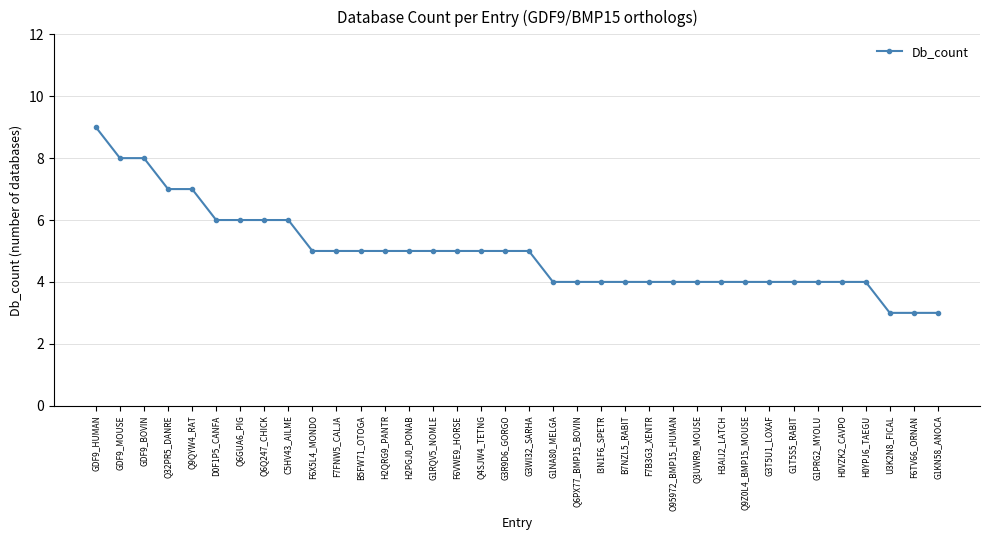

At which category does the chart reach its peak across all series?

GDF9_HUMAN